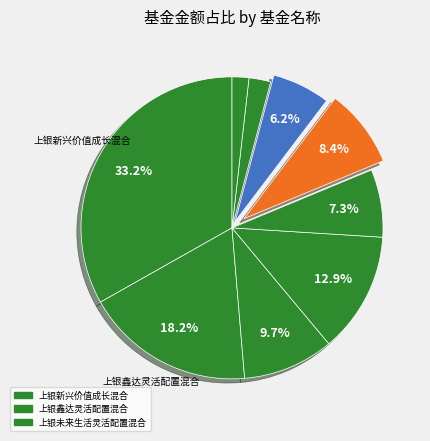

Count the number of slices in the pie.

9